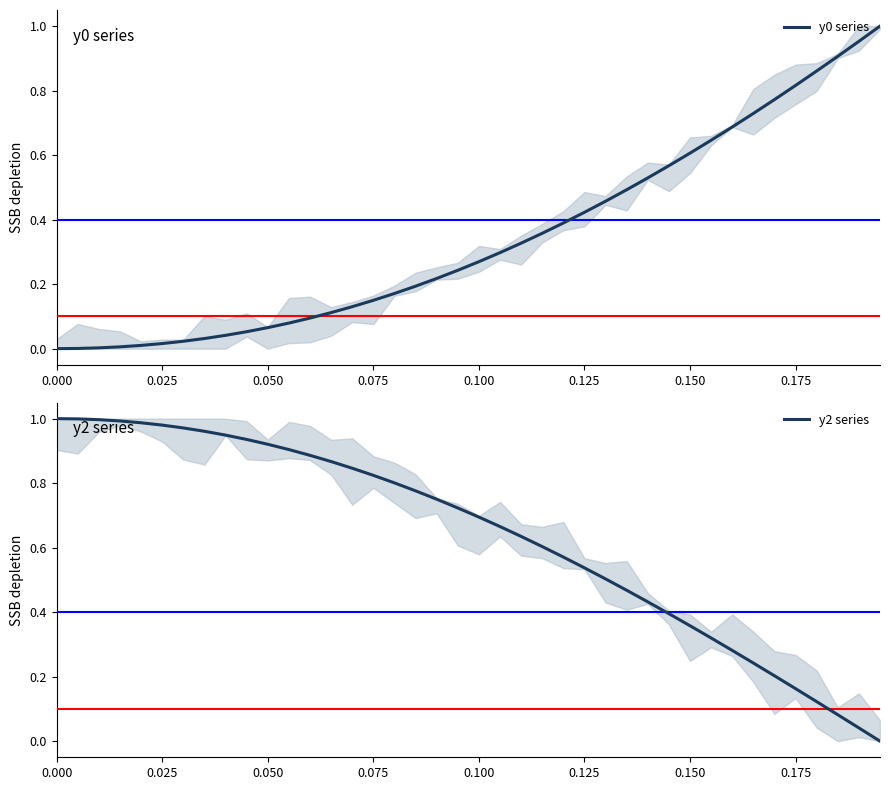

What is the average value of the y2 series series?

0.6